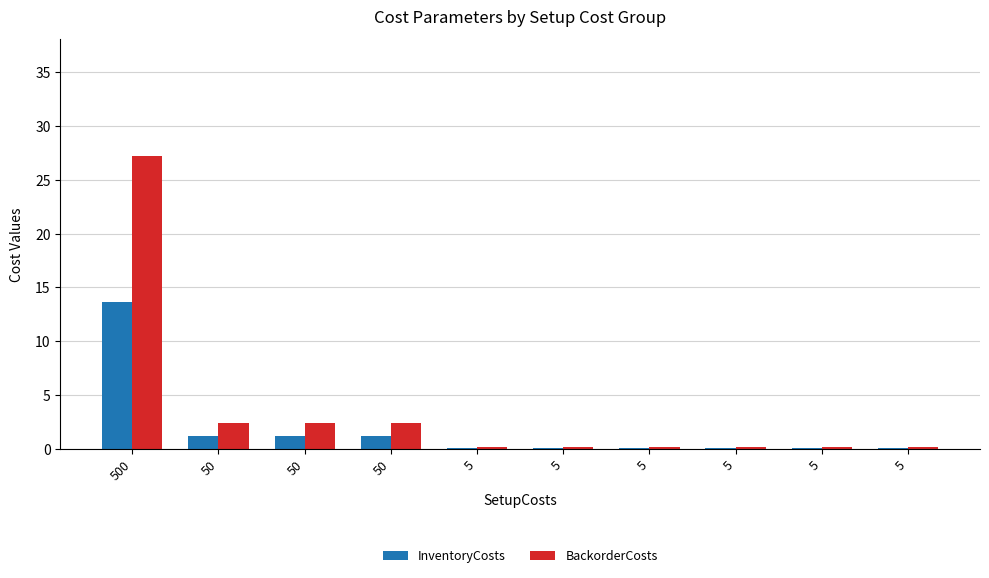

Read the InventoryCosts value at 50.

1.2